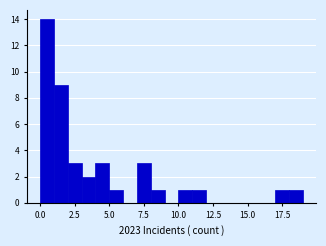

Read against the x-axis, roughly where is the centre of the tallest bar?

0.5